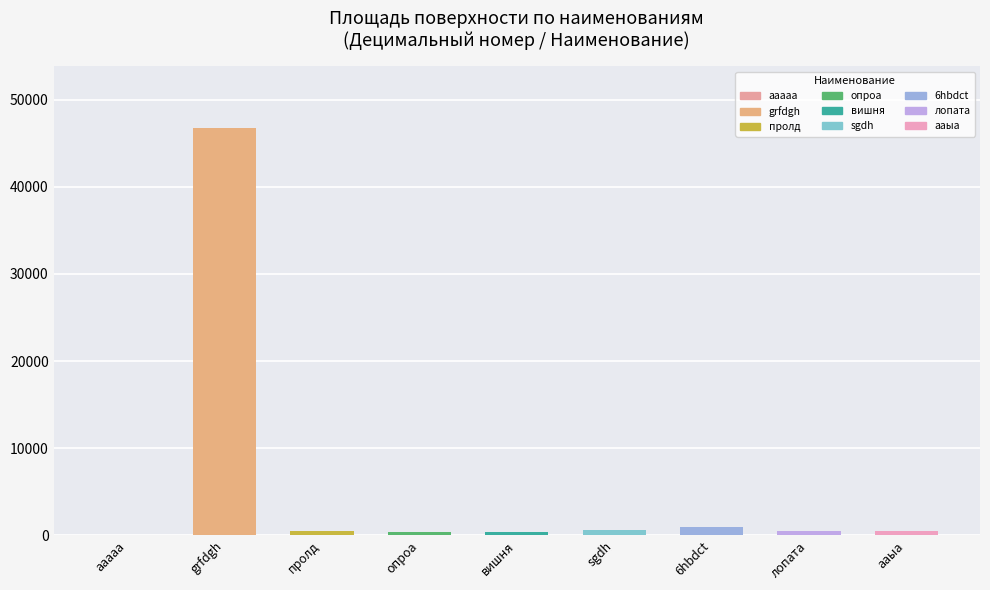

Which label corresponds to the largest value in the chart?

grfdgh